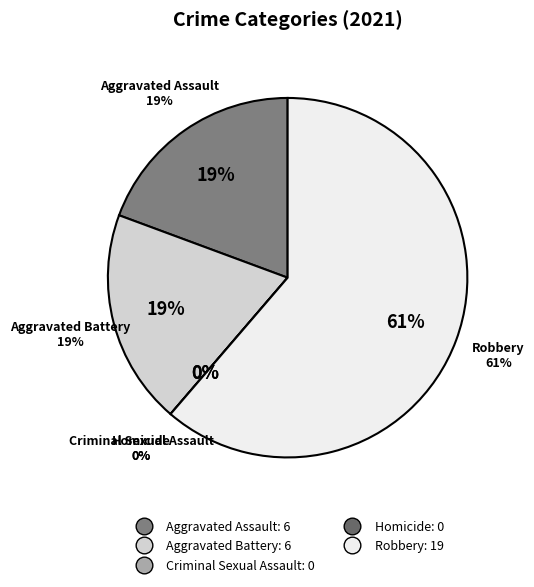

What is the change in value from Aggravated Battery to Homicide?

-6